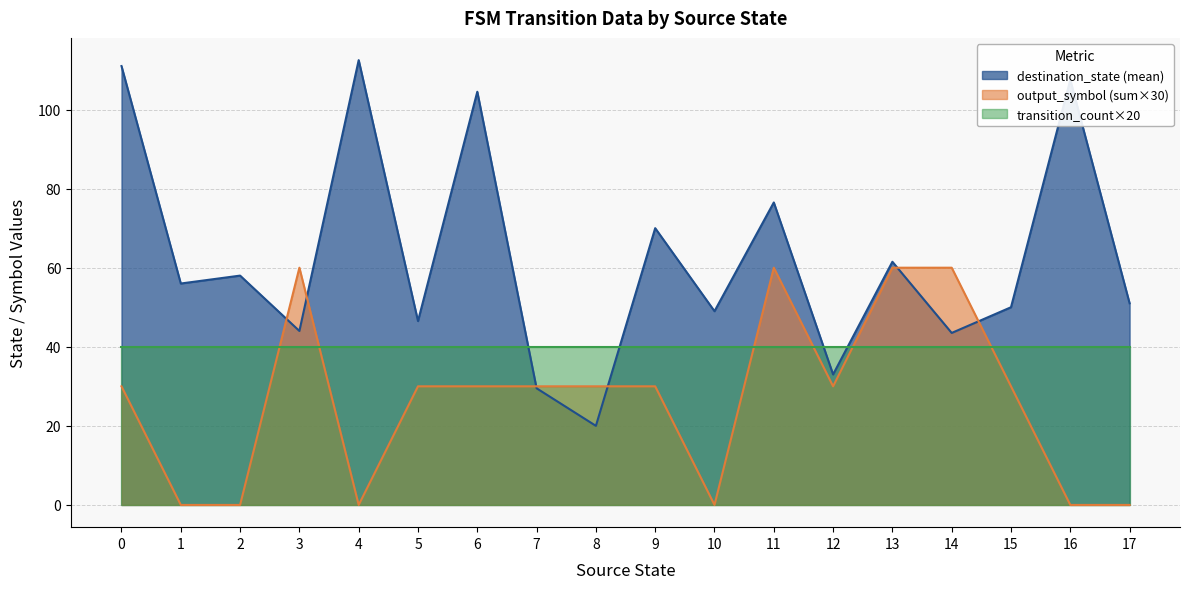

True or false: transition_count×20 and output_symbol (sum×30) intersect in this chart.

True